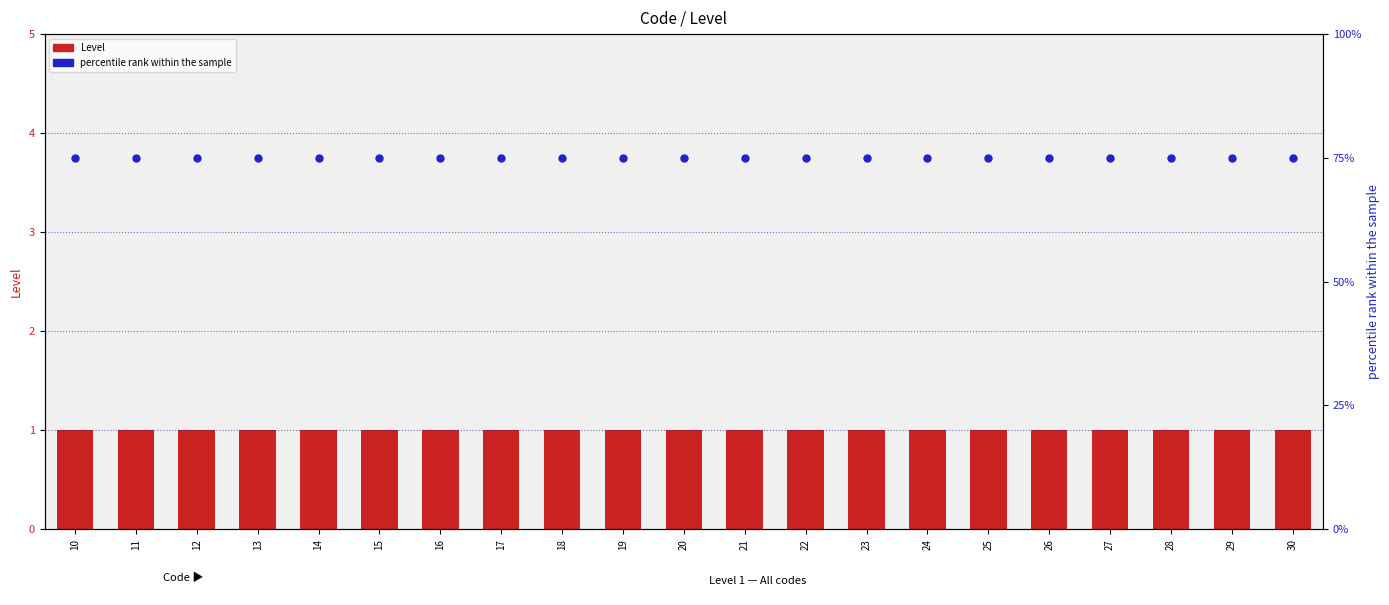

Which series reaches the maximum Y coordinate?

percentile rank within the sample